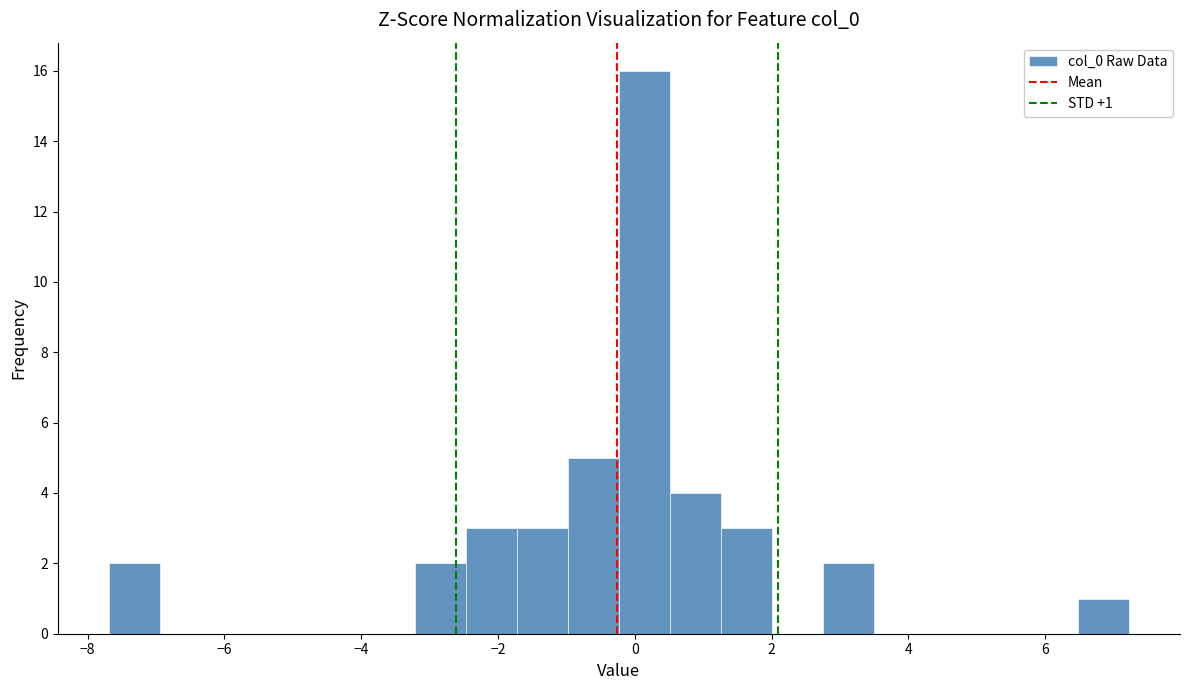

Read against the x-axis, roughly where is the centre of the tallest bar?

0.2